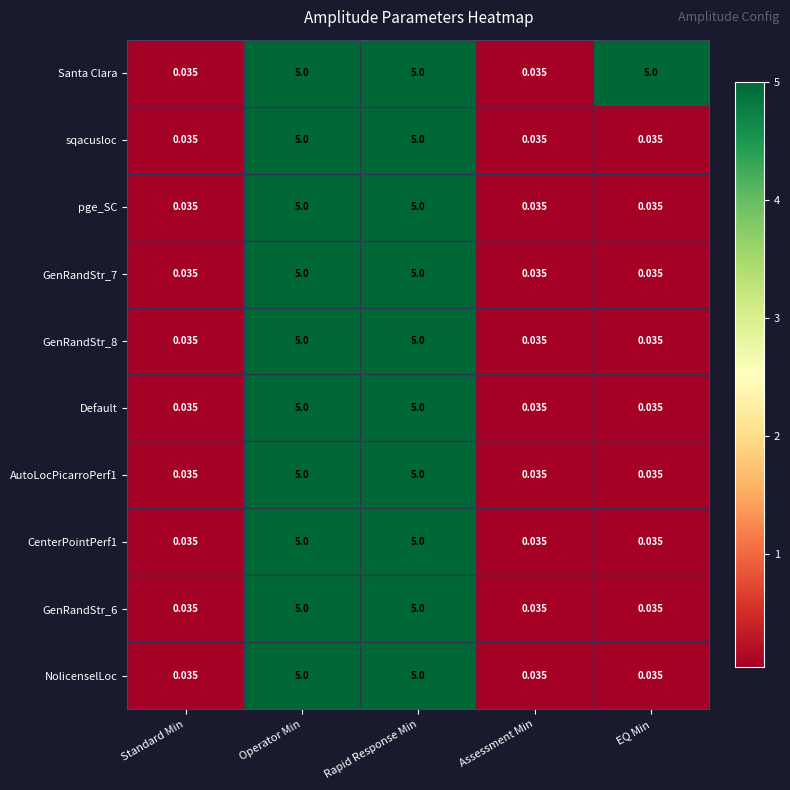

Is the value of GenRandStr_8 at Operator Min greater than the value of GenRandStr_6 at Assessment Min?

Yes